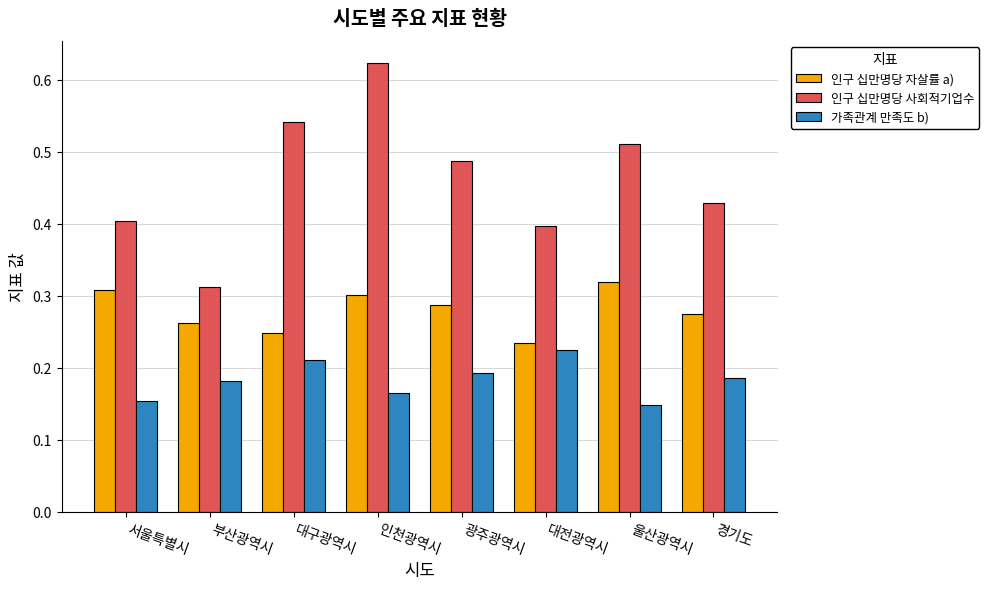

What is the label of the 5th bar from the left?

광주광역시